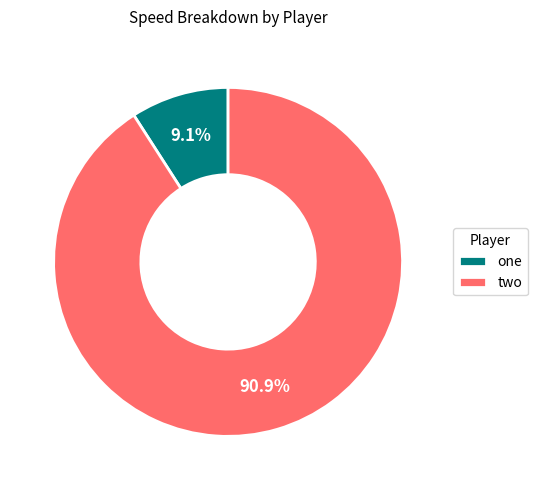

Rank the categories by value from lowest to highest.

one, two